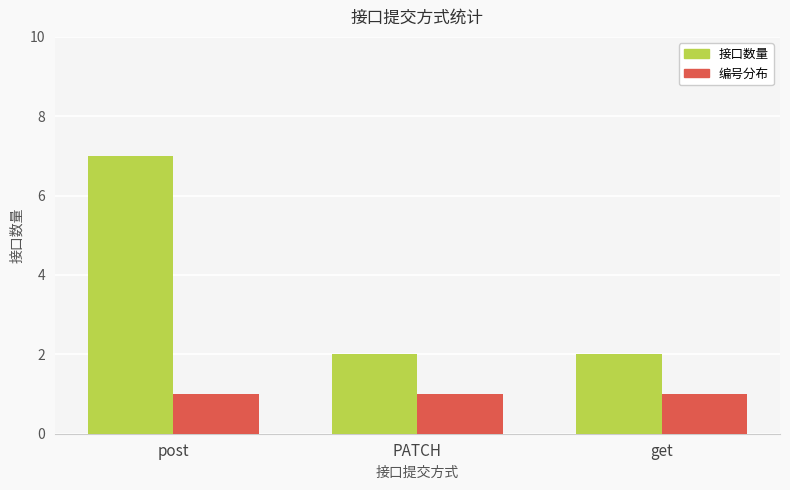

Reading left to right, extract all data points from this chart.

接口数量: post=7	PATCH=2	get=2
编号分布: post=1	PATCH=1	get=1